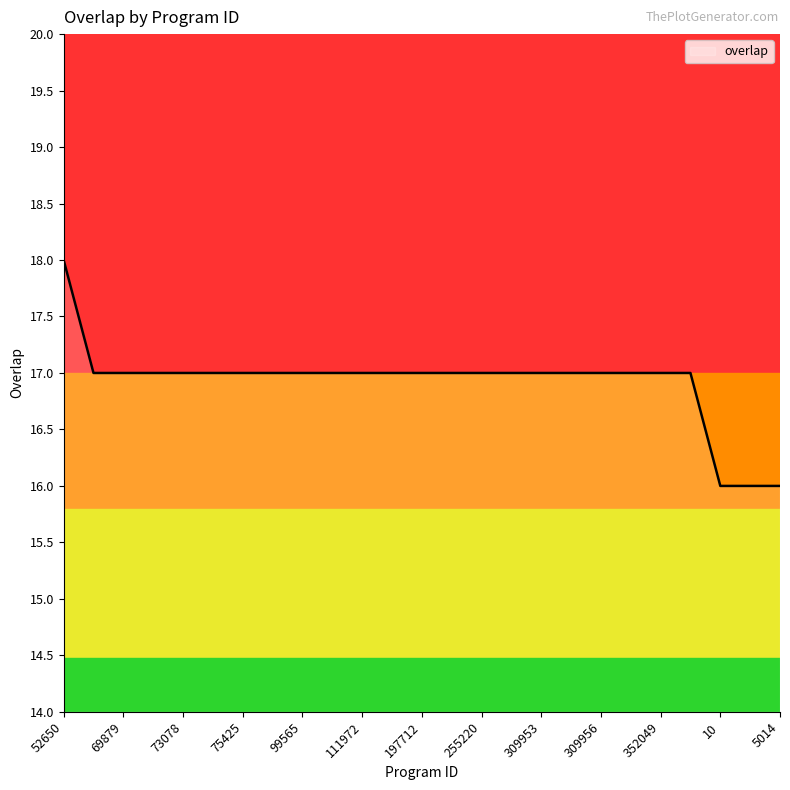

What is the smallest value displayed?

16